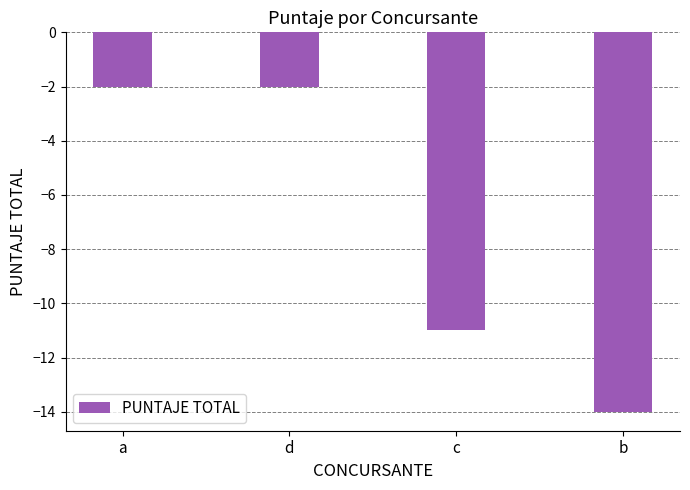

What is the minimum value shown in the chart?

-14